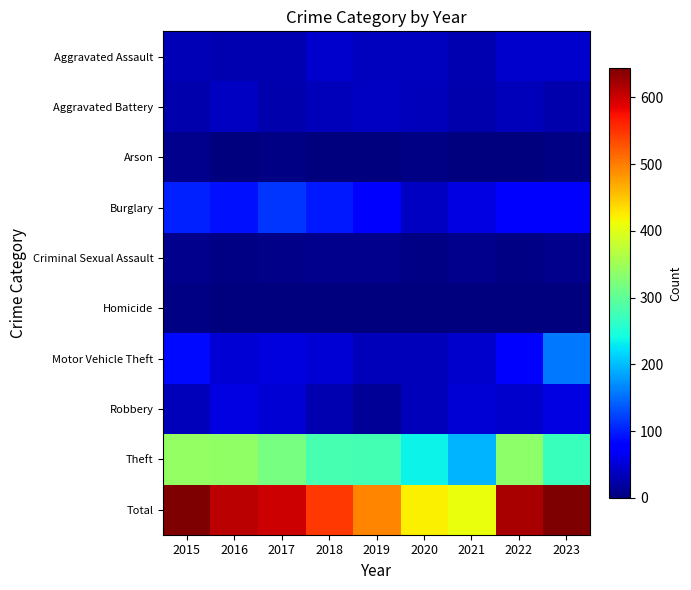

At how many categories does at least one series exceed 472?

7